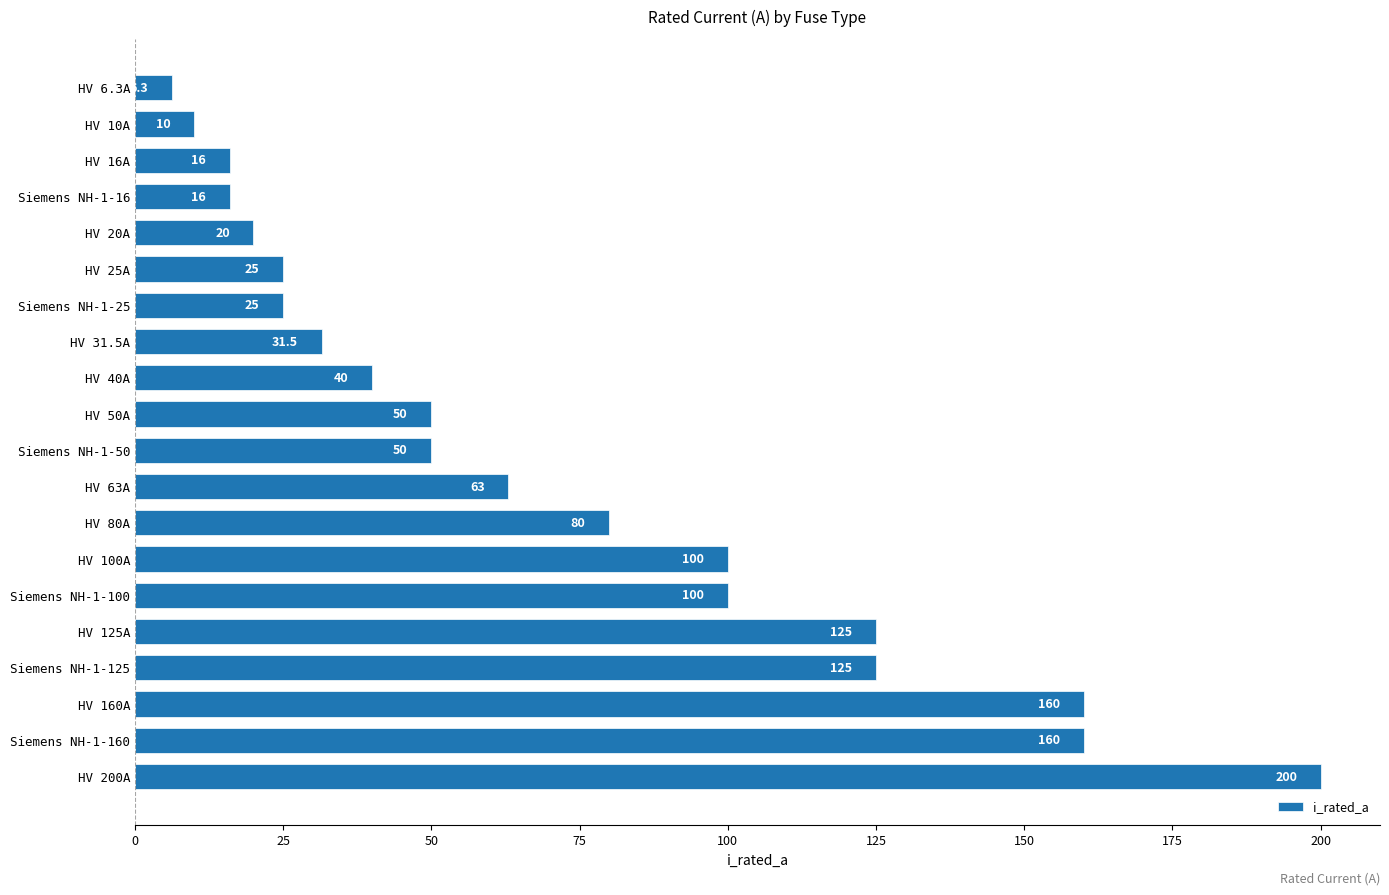

What is the average value?

70.1